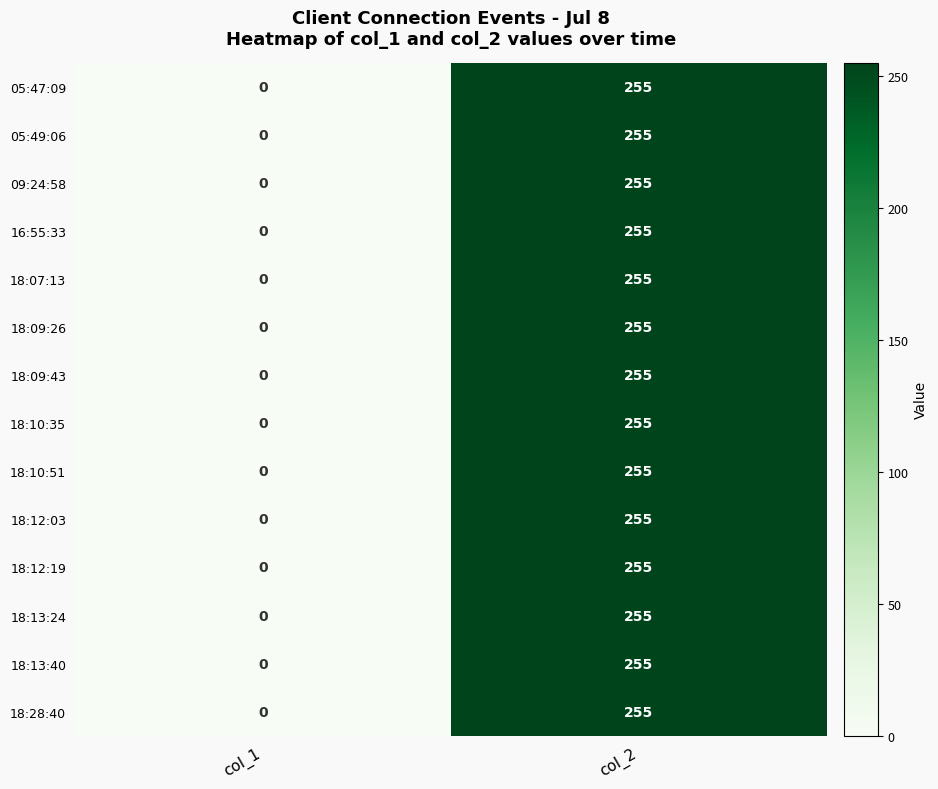

What is the average value of the 18:28:40 series?

128